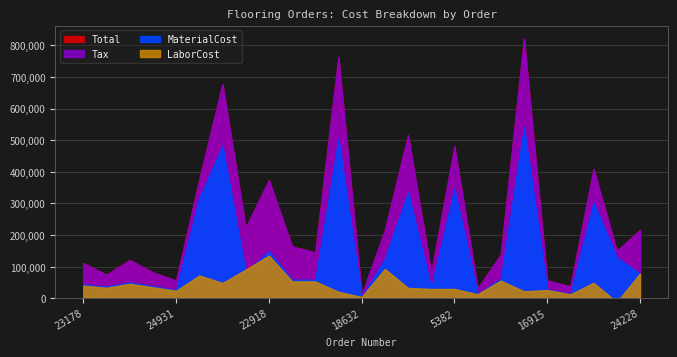

Is the value of Total at 8878 greater than the value of Tax at 24626?

Yes